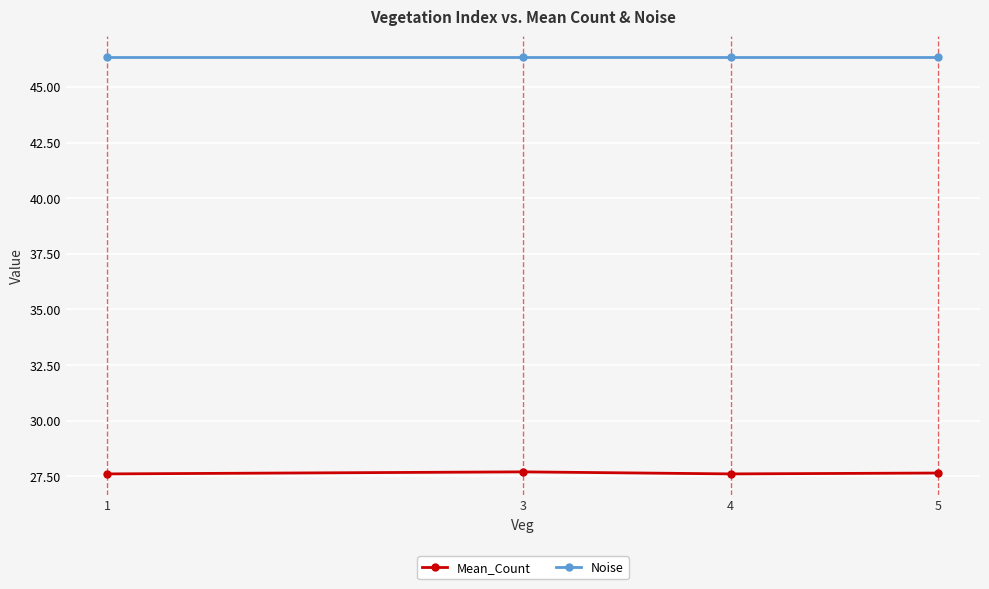

Read the Mean_Count value at 1.

27.6